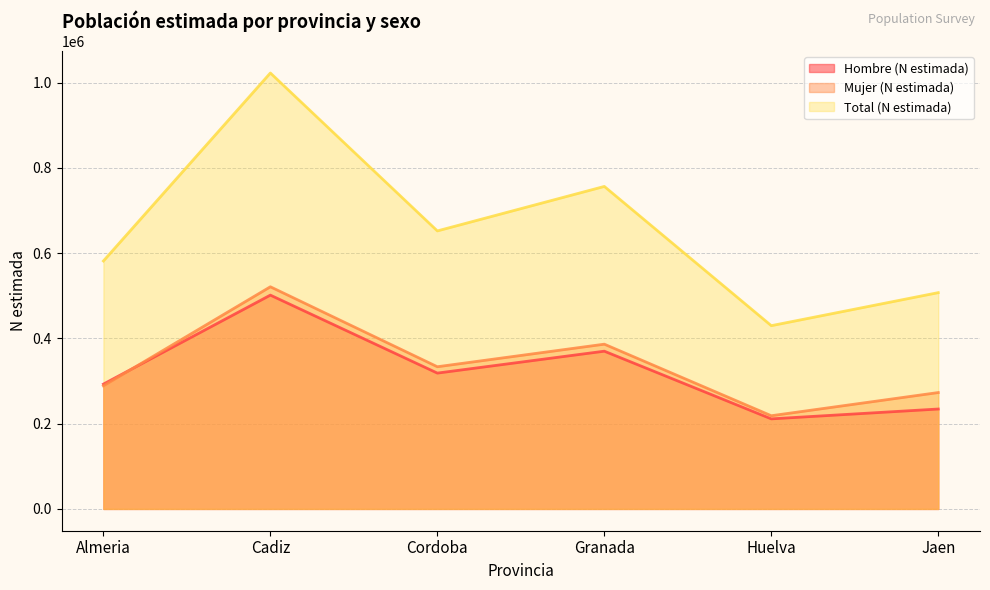

What is the label of the 2nd point from the left?

Cadiz